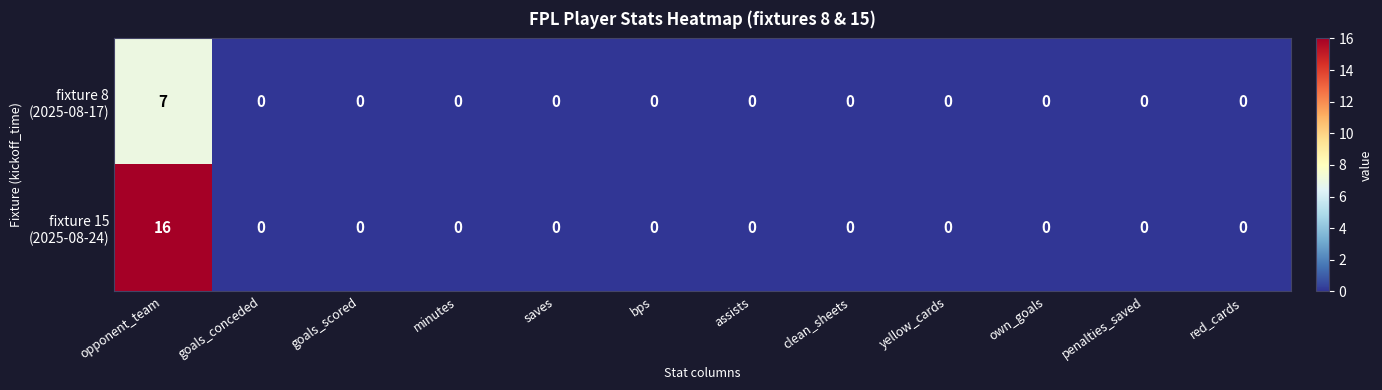

At which category is the sum across all series the highest?

opponent_team